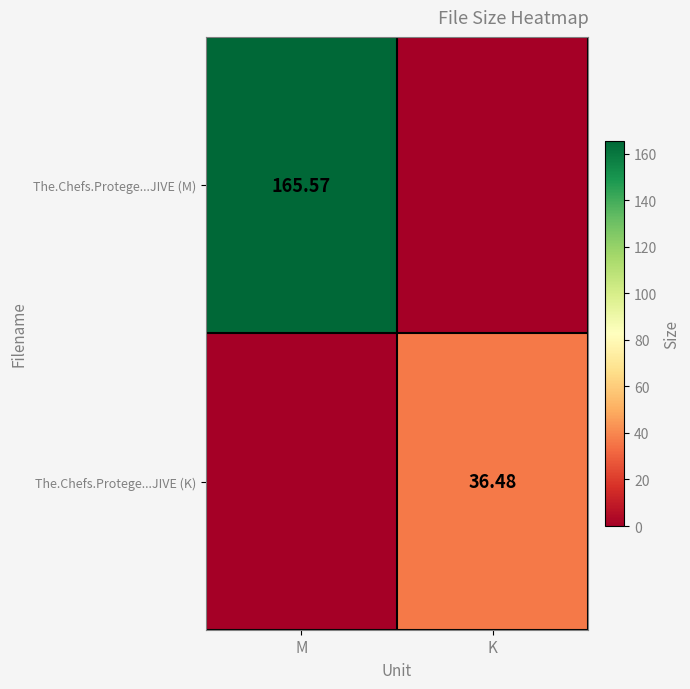

At which label does The.Chefs.Protege...JIVE (M) first exceed 165?

M